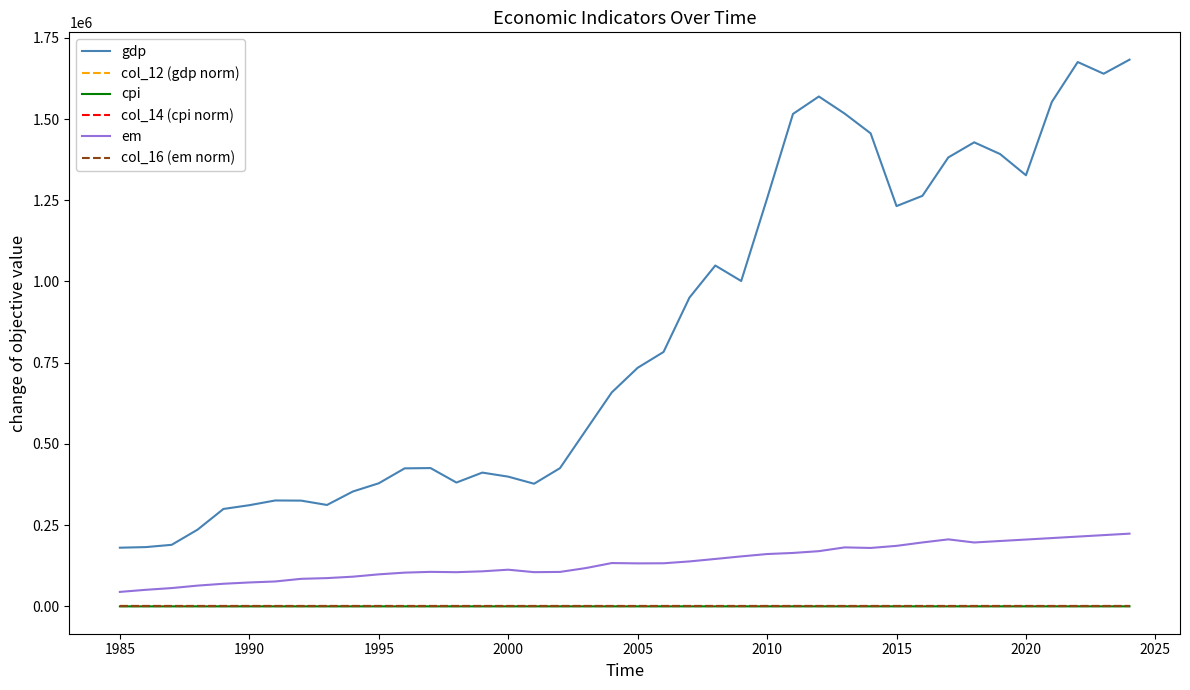

Which series has the largest total across all categories?

gdp